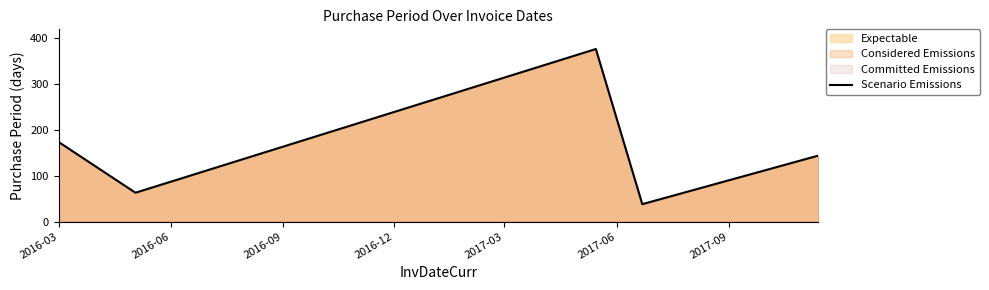

What is the smallest value displayed?

38